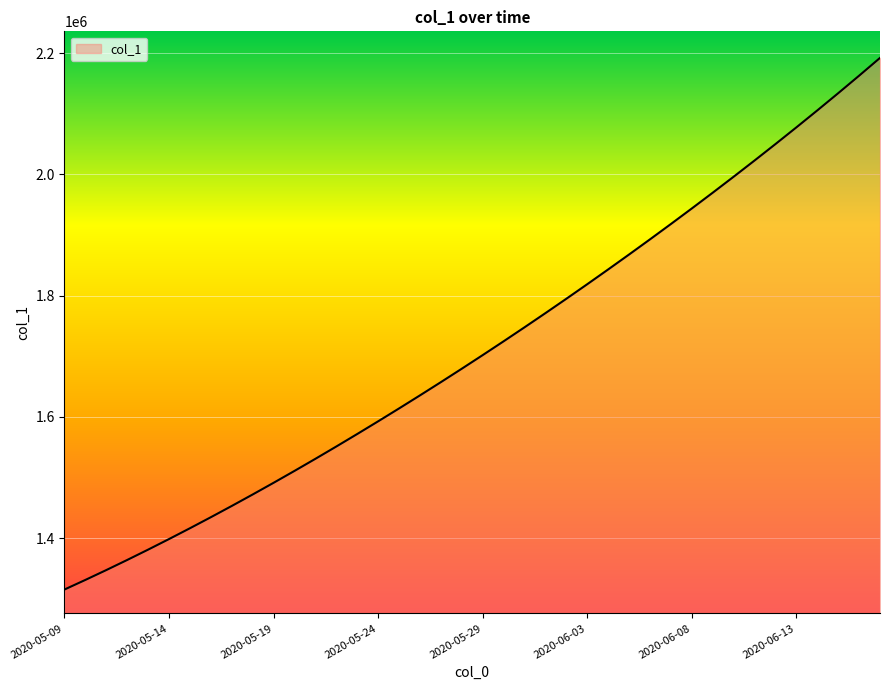

What is the difference between the maximum and minimum values?

877086.2